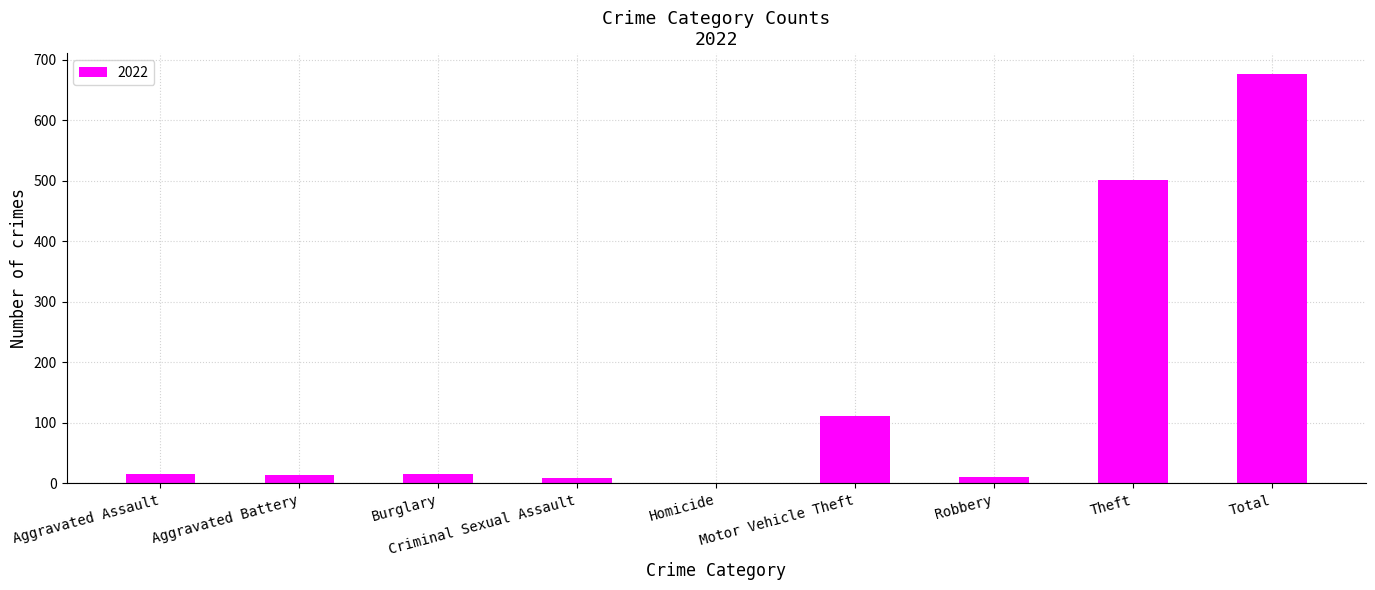

What is the sum of the values at Total and Homicide?

677